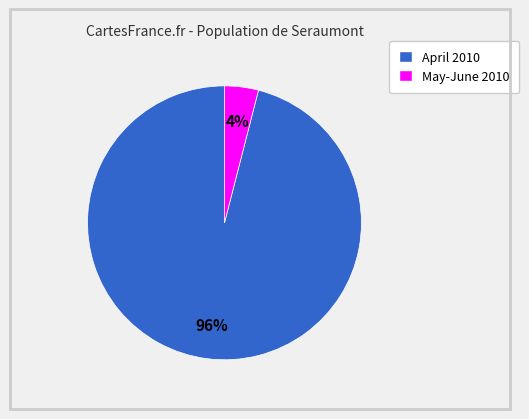

Does any single category account for the majority?

Yes